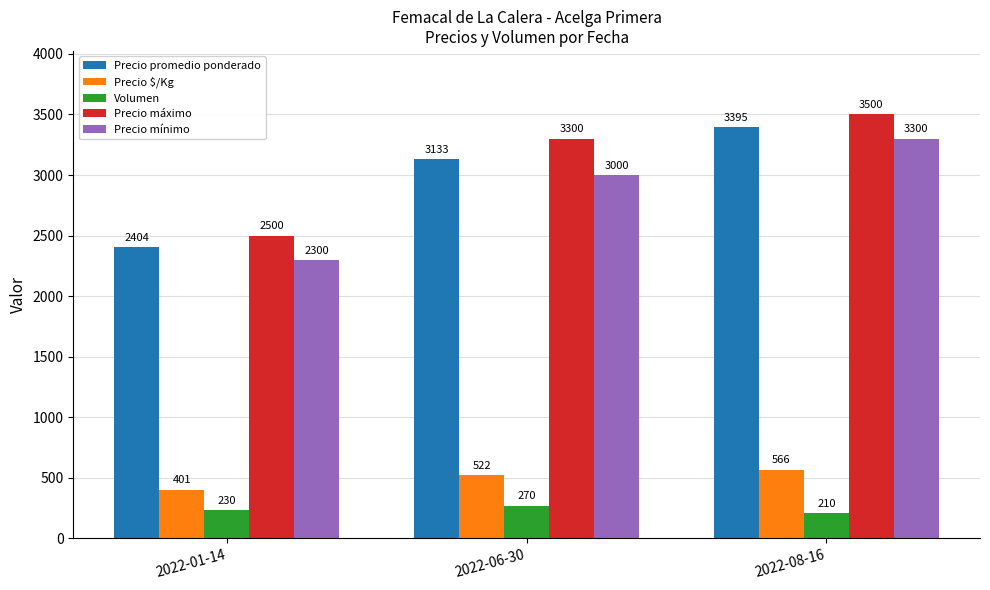

The Precio mínimo series shows 3600 at 2022-01-14. True or false?

False